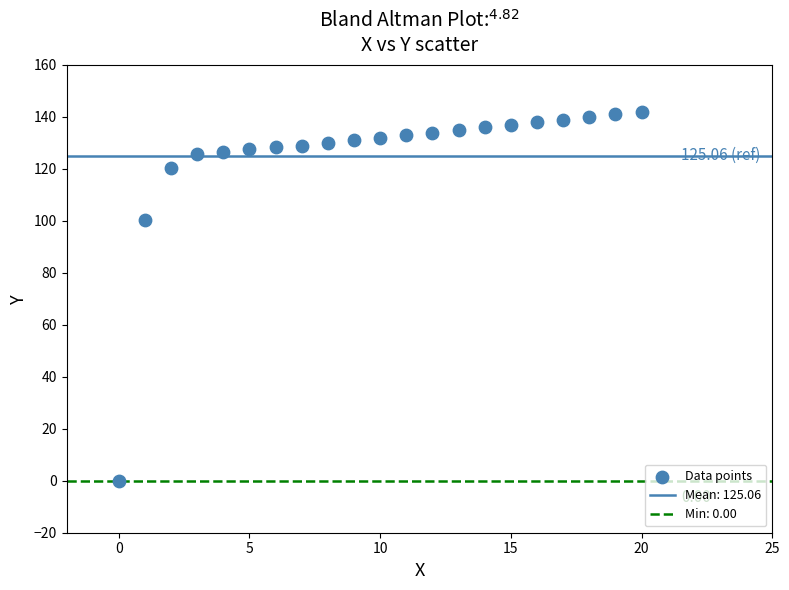

What is the range of Y values (max minus min)?

142.0